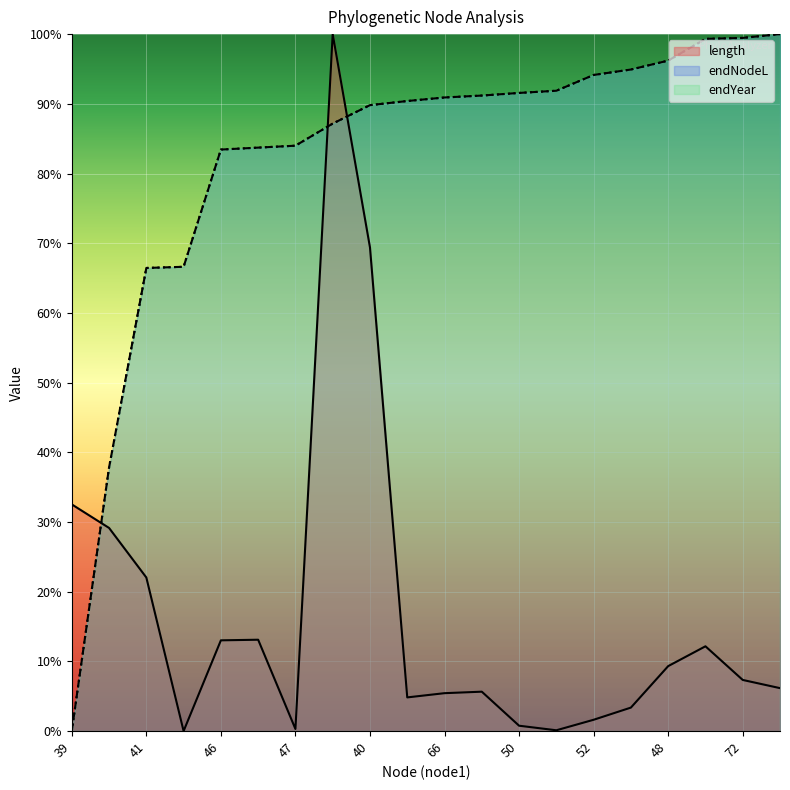

Rank the series by their maximum value, from lowest to highest.

length, endNodeL, endYear